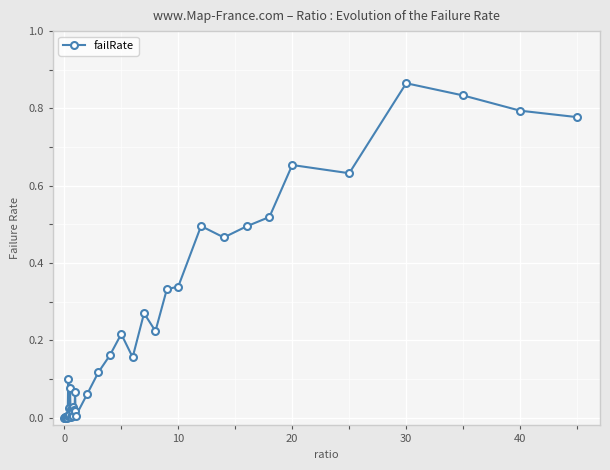

True or false: the data has more than 0 interior local peaks.

True